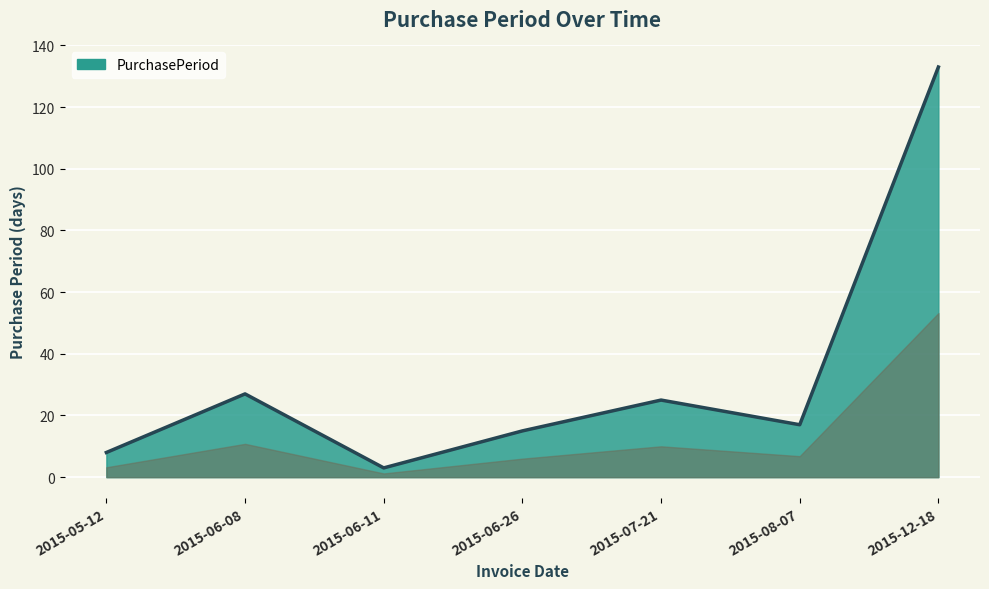

What is the difference between the second highest and minimum values?

24